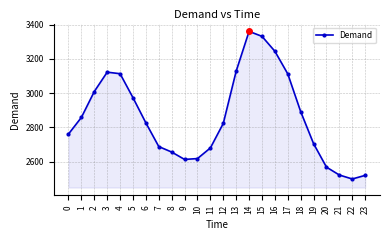

How many points are lower than both their immediate neighbors (excluding endpoints)?

2